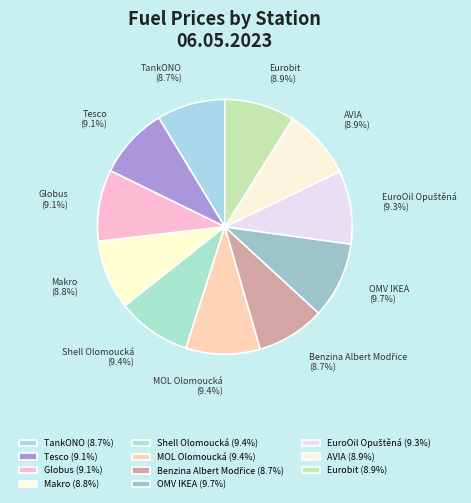

Is there any slice that represents more than half of the pie?

No